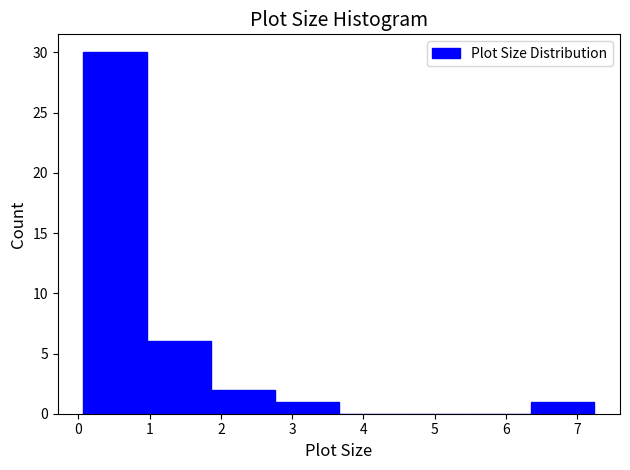

Reading left to right, transcribe this chart: for each bar, give the range it covers on the x-axis and its height. Neither the bar edges nor the heights are printed on the chart, so give them approximately, as read against the axes.

0.1 to 1.0: 30
1.0 to 1.9: 6
1.9 to 2.8: 2
2.8 to 3.7: 1
3.7 to 4.6: 0
4.6 to 5.4: 0
5.4 to 6.3: 0
6.3 to 7.2: 1